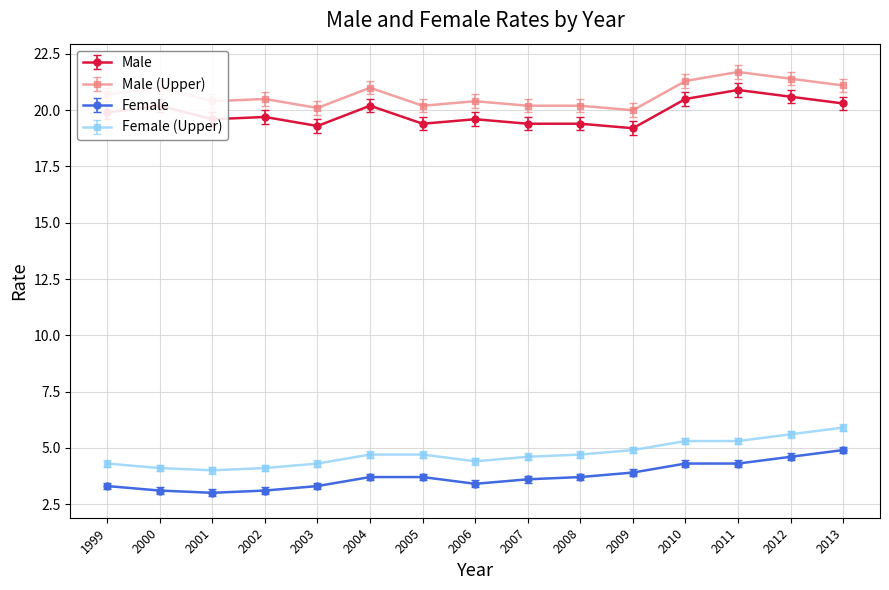

What is the greatest value displayed?

21.7